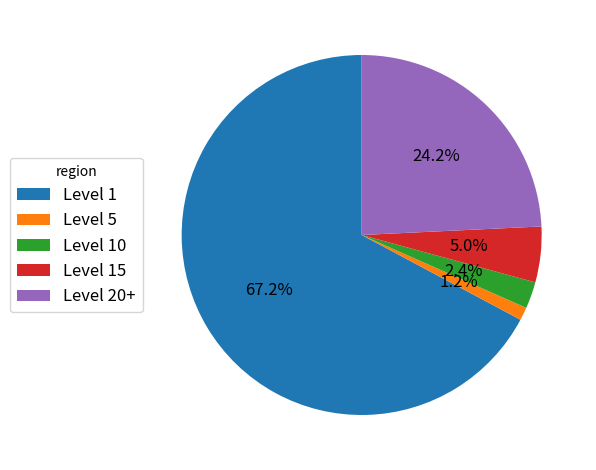

Do Level 5 and Level 20+ together represent more than half of the pie?

No